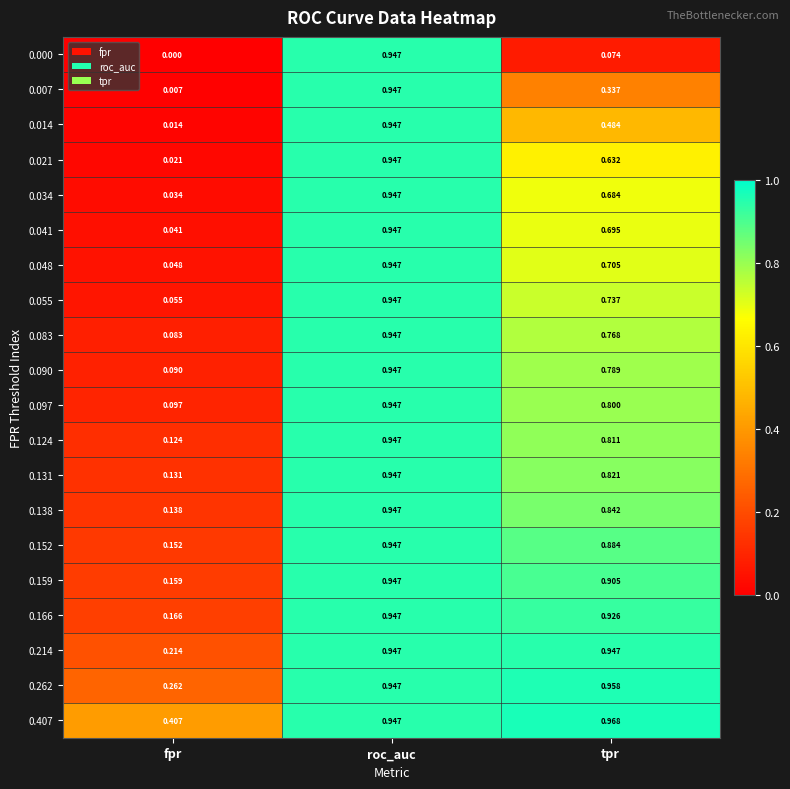

Which series has the widest spread of values?

0.000